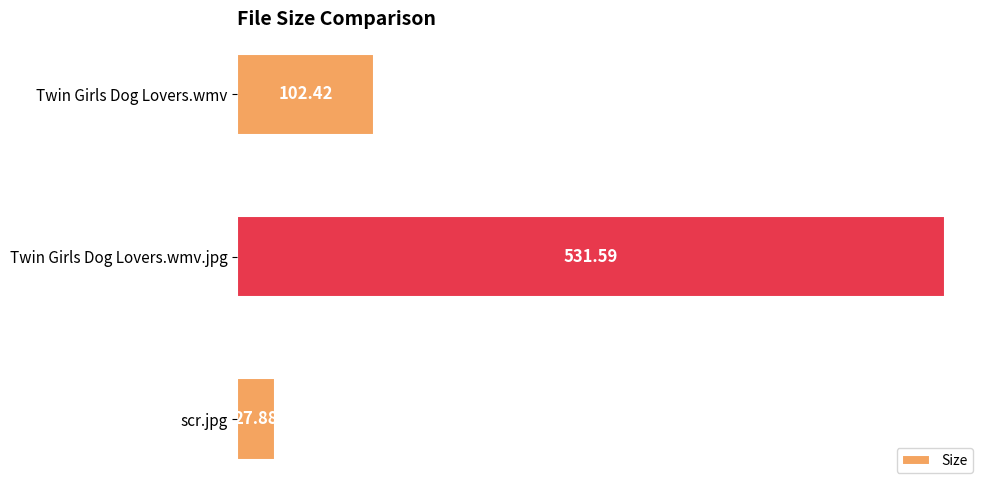

List the labels in order of value, smallest first.

scr.jpg, Twin Girls Dog Lovers.wmv, Twin Girls Dog Lovers.wmv.jpg